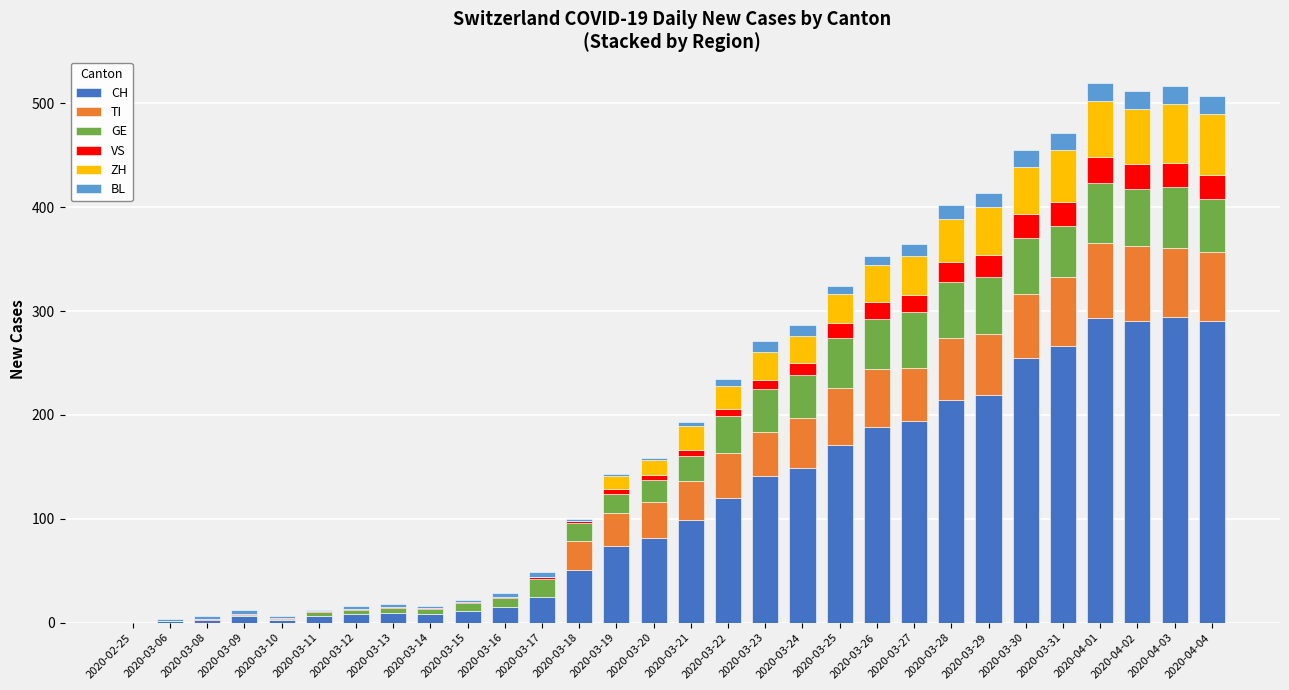

What is the highest value of the CH series?

294